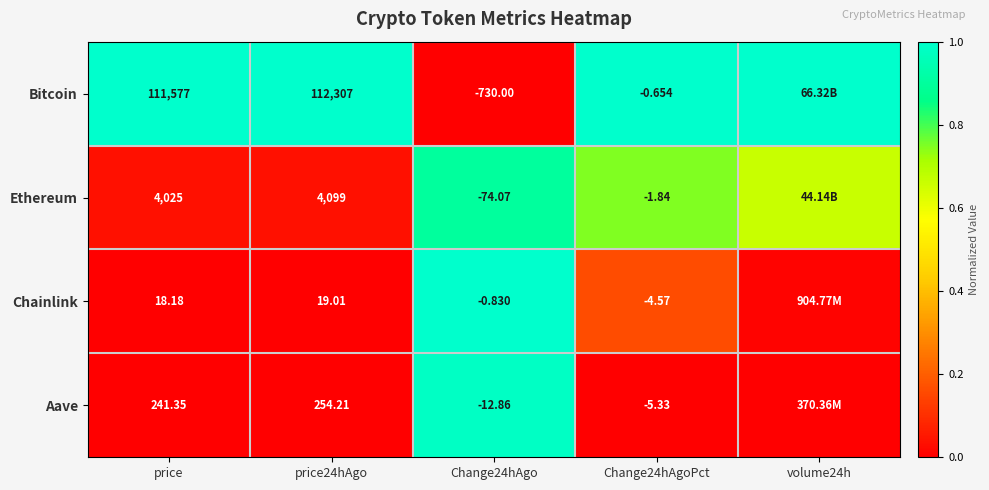

What is the difference between the highest and lowest values at price24hAgo?

112288.0